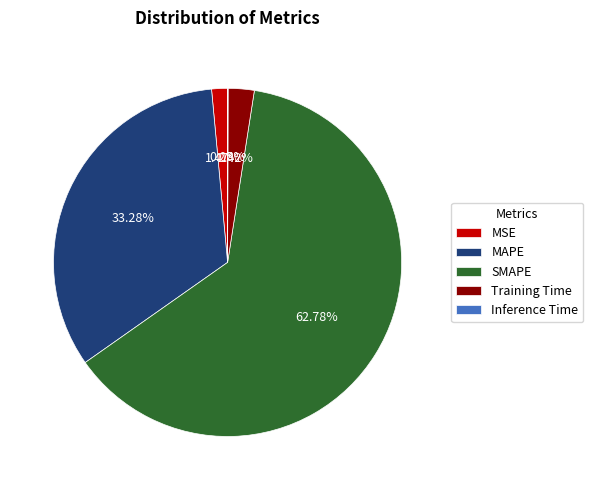

What percentage is NOT represented by Training Time?

97.6%